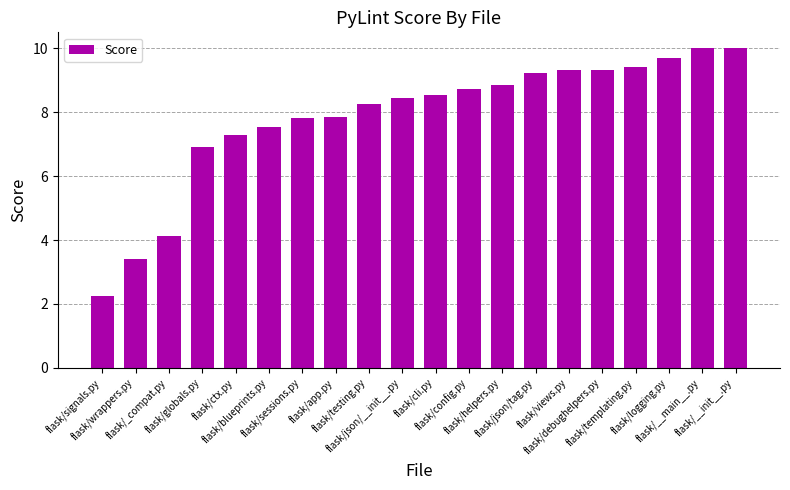

At which label is the value closest to 6?

flask/globals.py